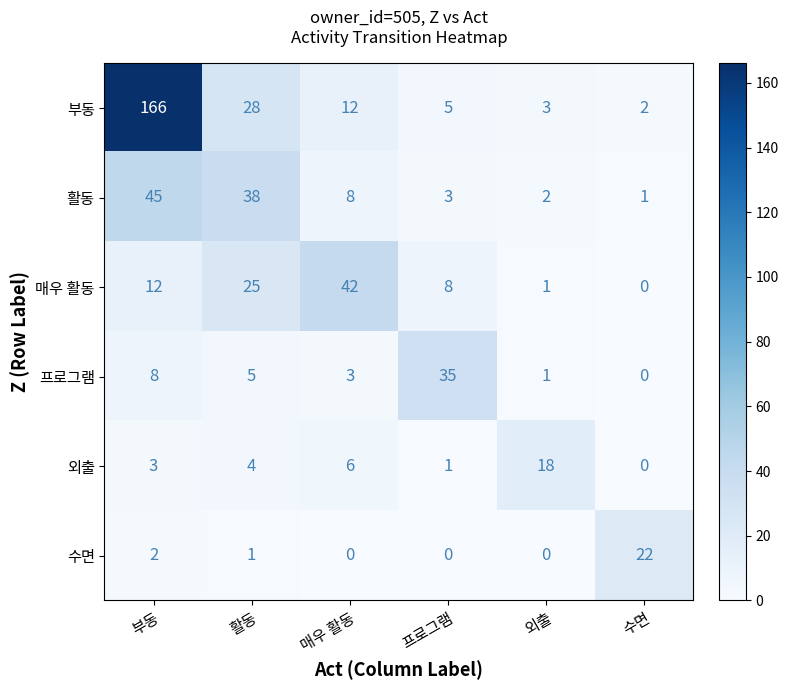

Which series has the largest total across all categories?

부동